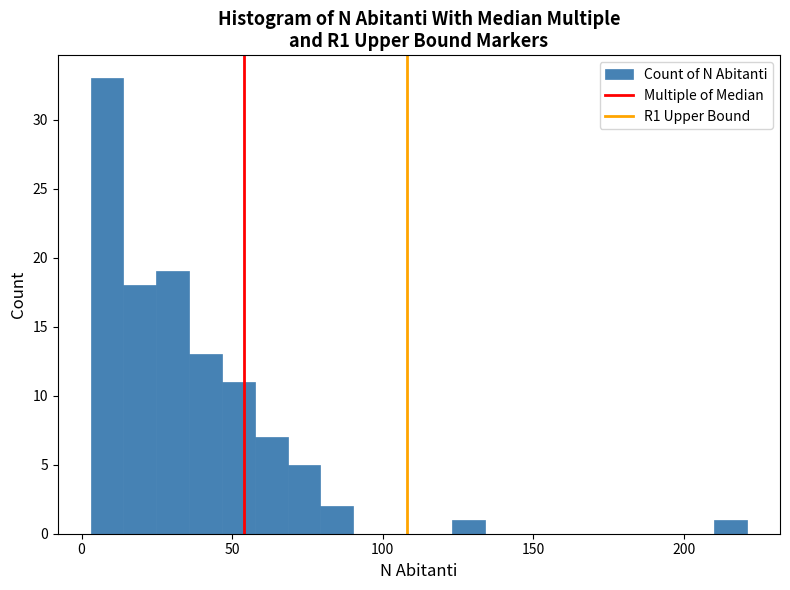

Around what value on the x-axis is the tallest bar? Give the approximate position of its centre, as read against the axis.

10